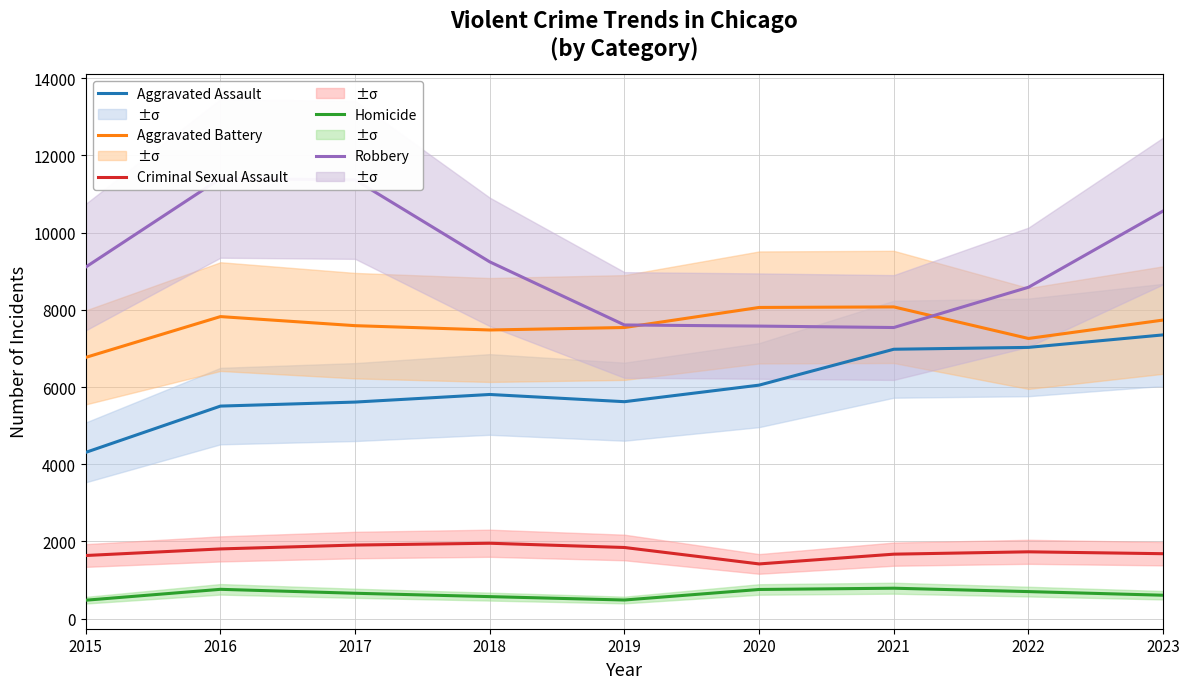

What is the value of the Homicide point at the 1st from the left?

476